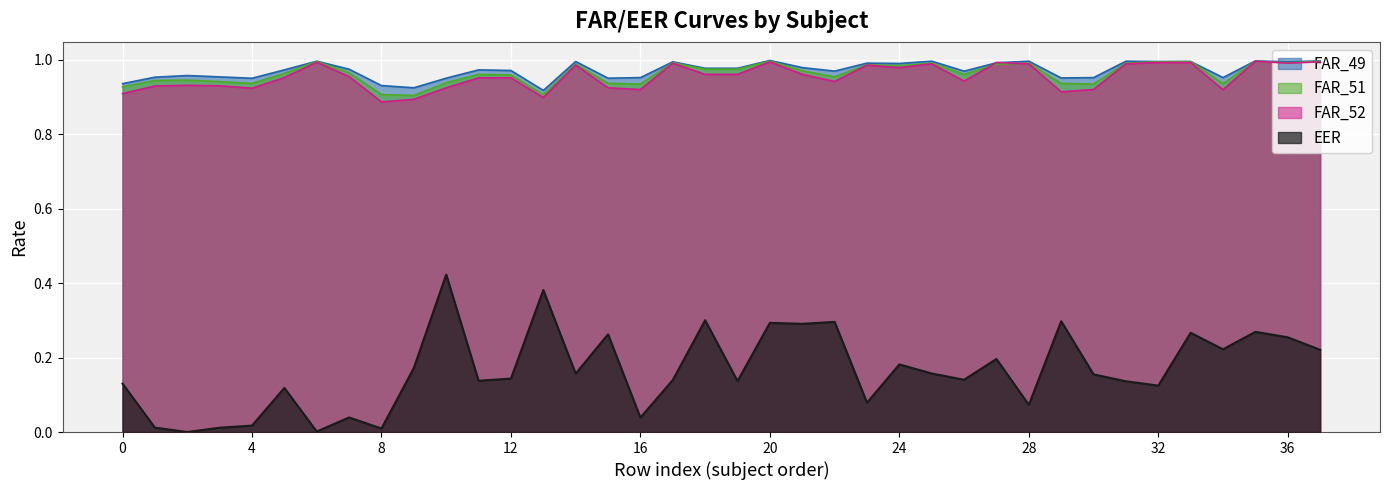

What is the average value of the EER series?

0.2